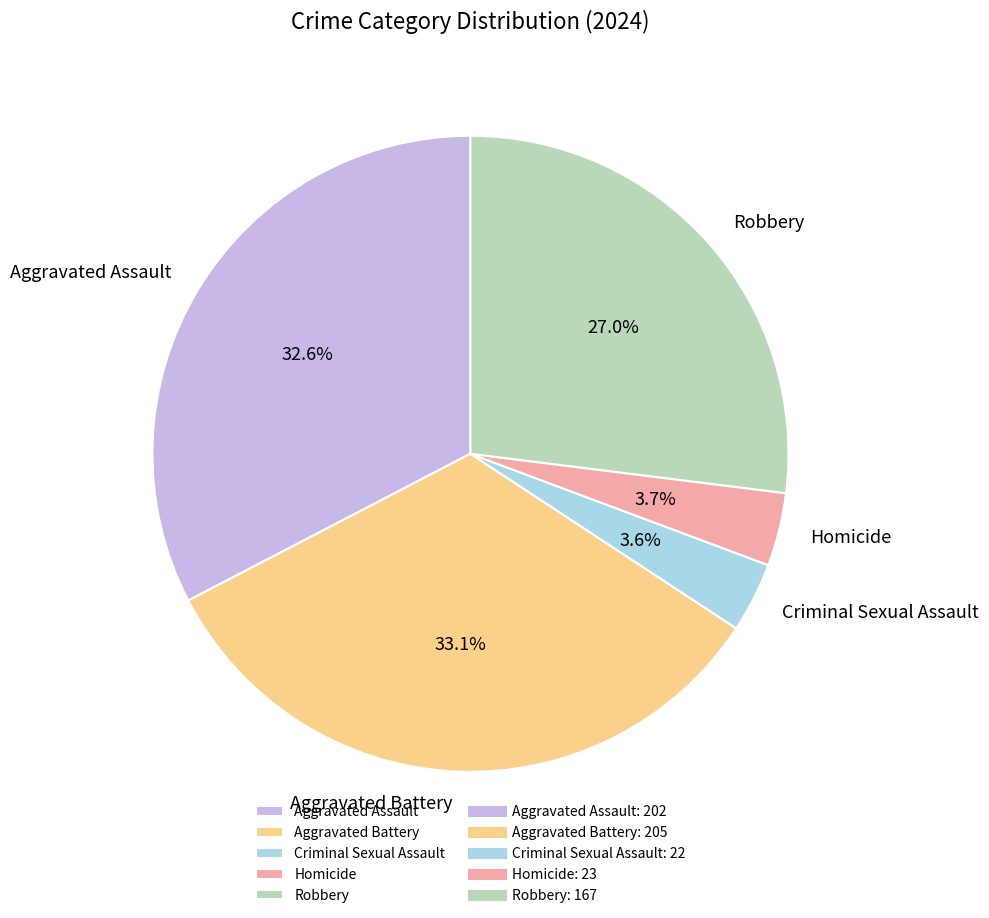

What is the total percentage of Robbery and Aggravated Assault?

59.6%